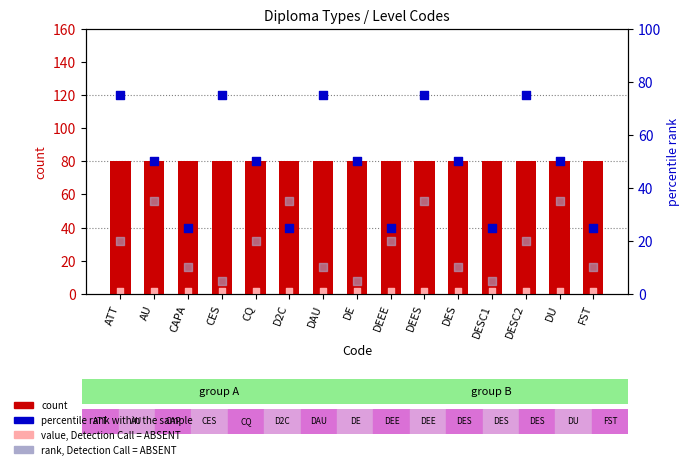

At which category is the sum across all series the highest?

DEES